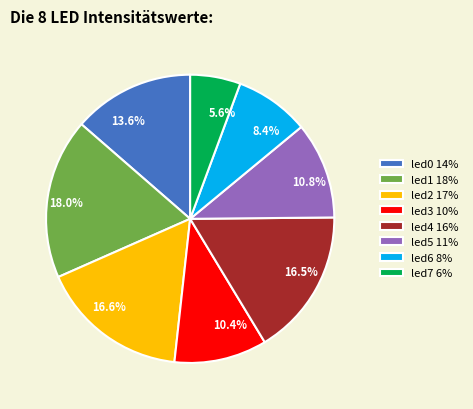

To the nearest percent, what is the difference between the largest and smallest slice percentages?

12%